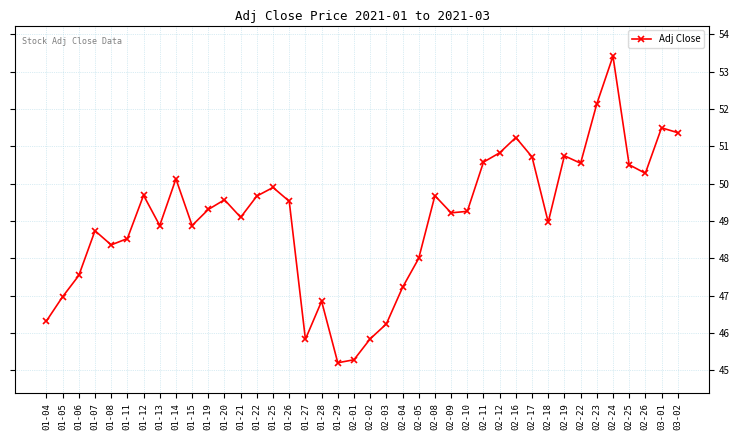

What is the difference between the maximum and minimum values?

8.2